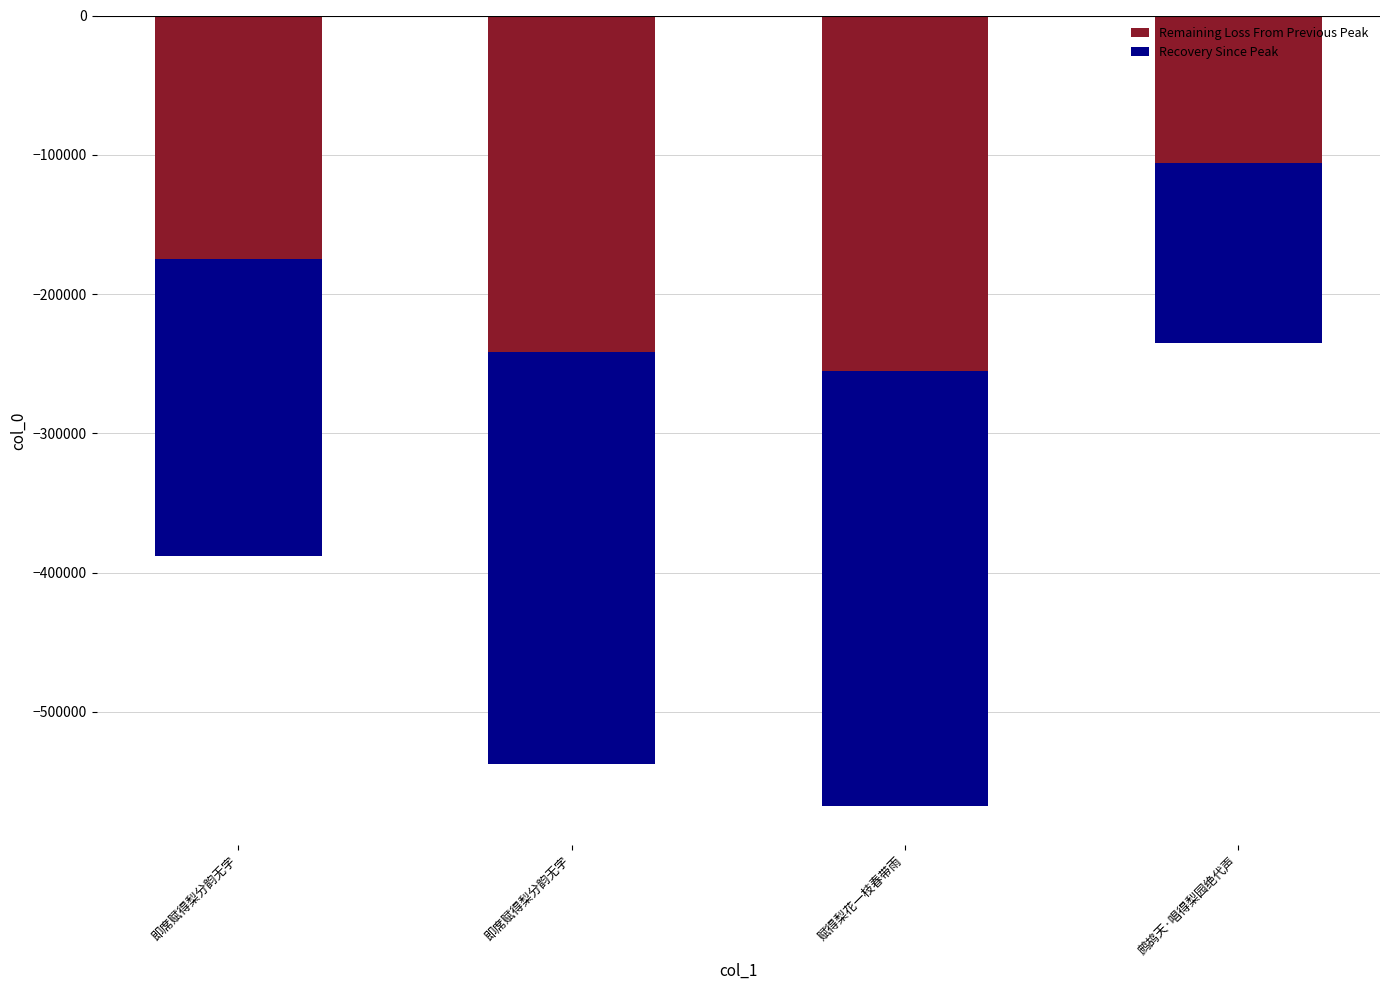

The value of Remaining Loss From Previous Peak at 即席赋得梨分韵无字 is -241883.6. True or false?

True